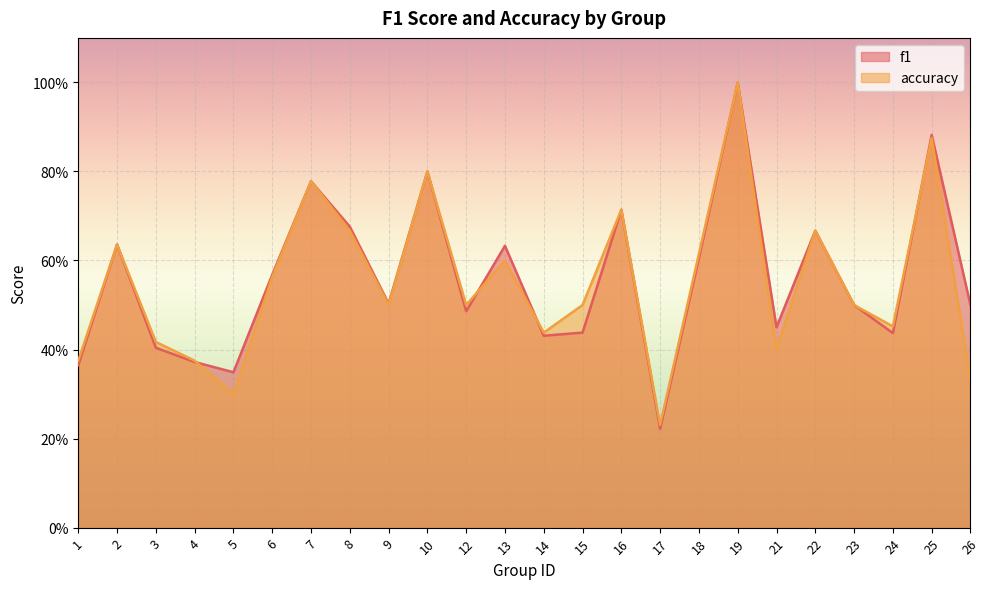

The value of accuracy at 2 is 0.4. True or false?

False